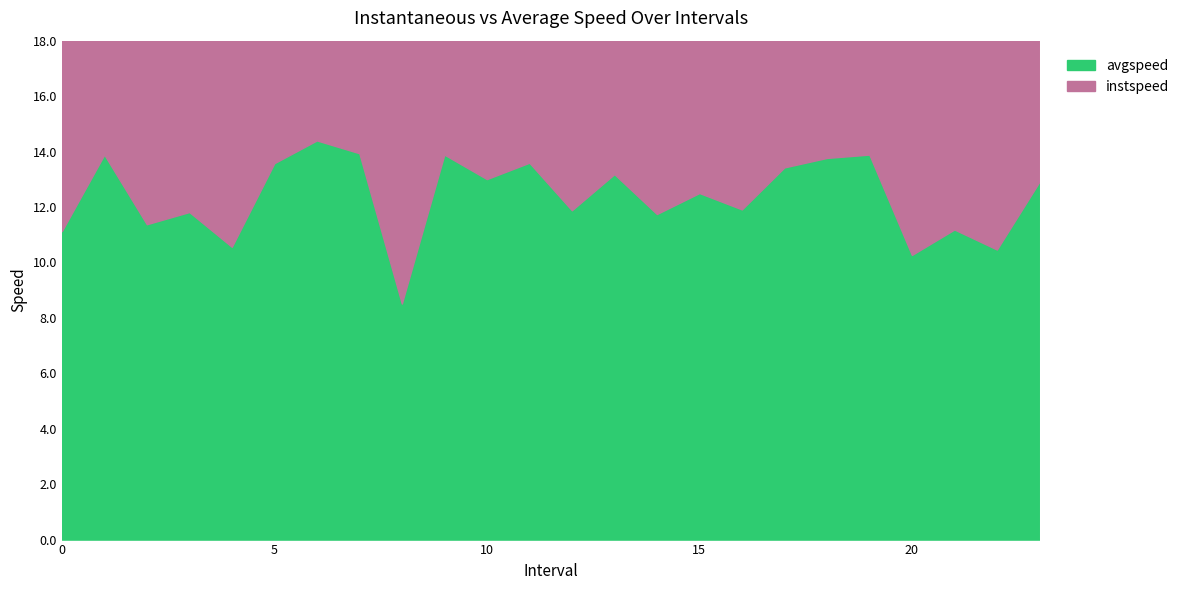

What is the minimum value for avgspeed?

8.5